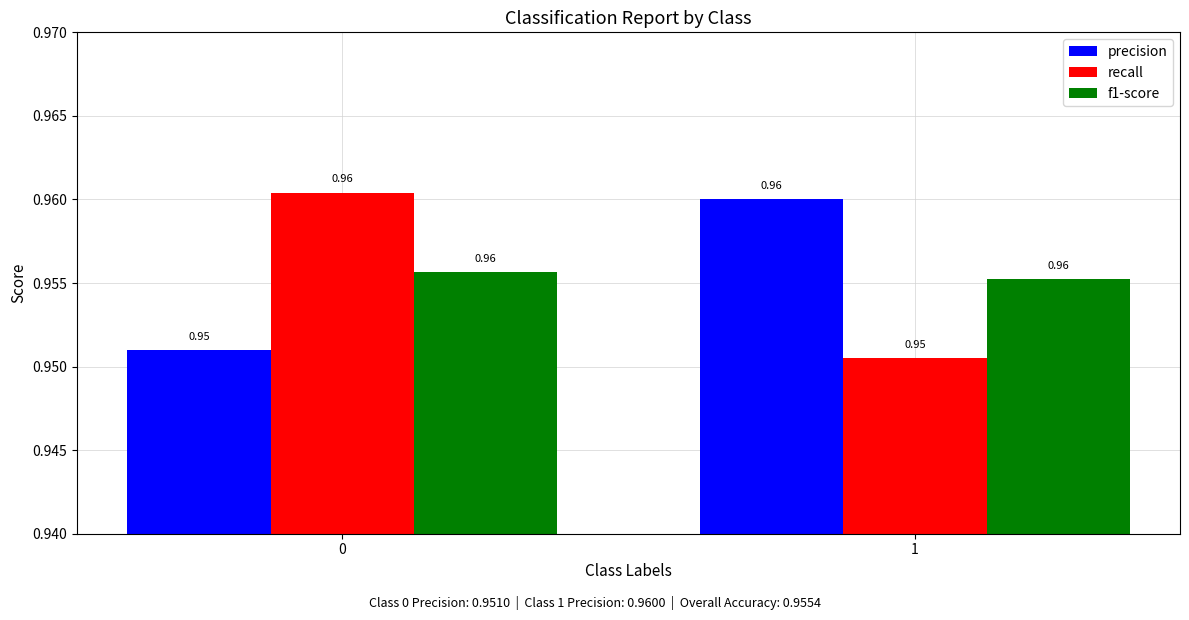

What is the sum of the recall values at 1 and 0?

1.9